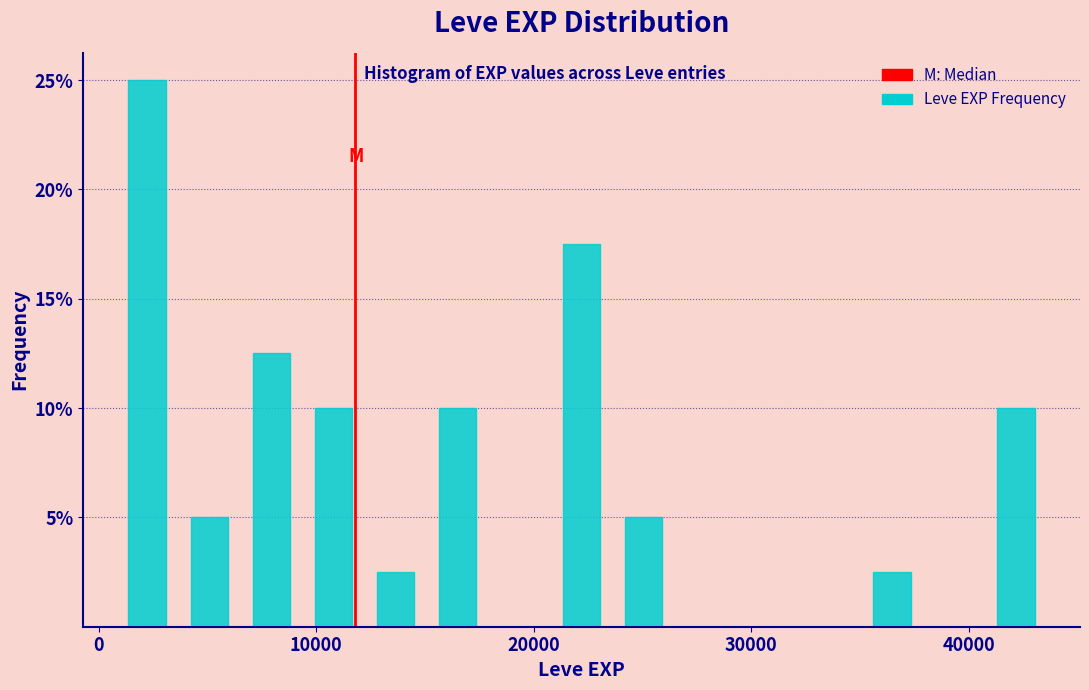

Around what value on the x-axis is the tallest bar? Give the approximate position of its centre, as read against the axis.

2000